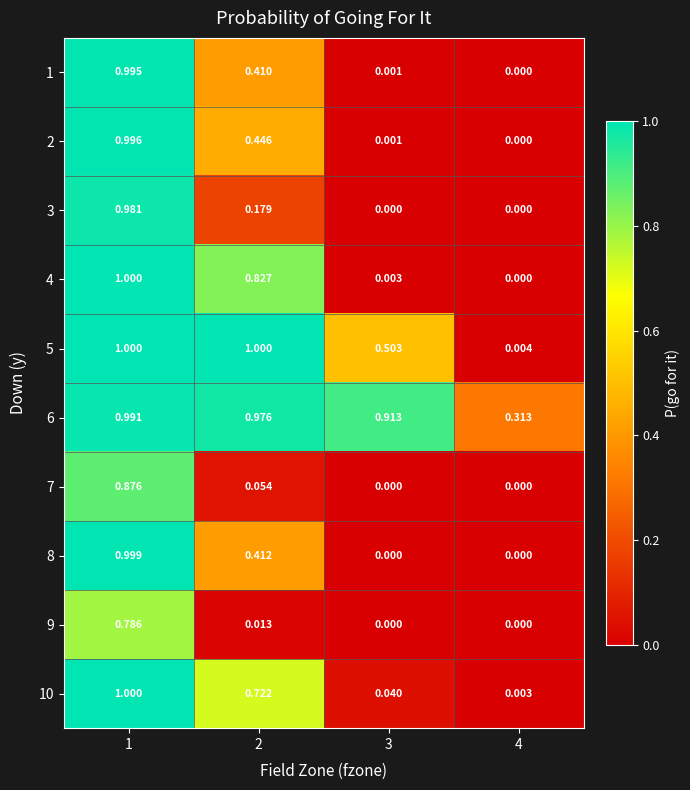

Is the value of 9 at 3 greater than the value of 3 at 2?

No